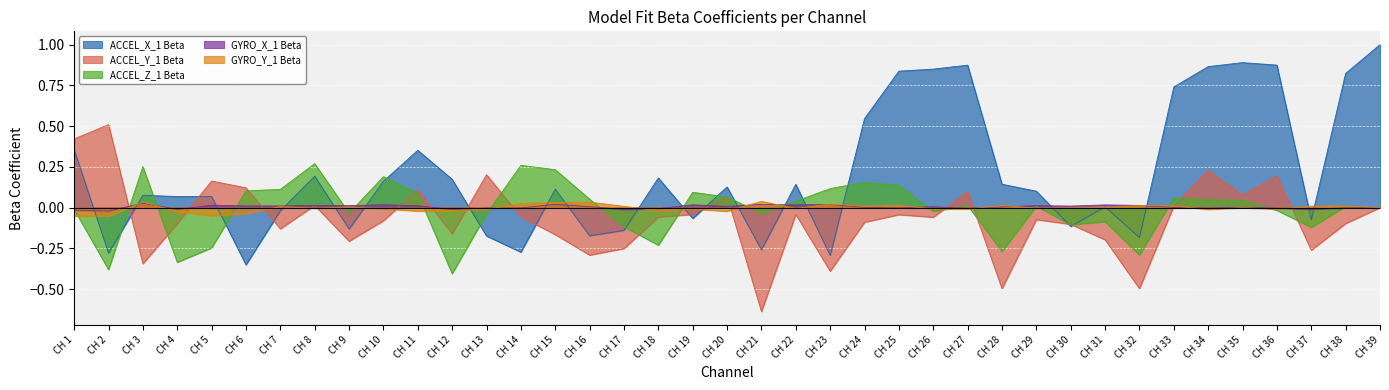

Between which two adjacent categories do GYRO_X_1 Beta and ACCEL_X_1 Beta first intersect?

CH 1 and CH 2